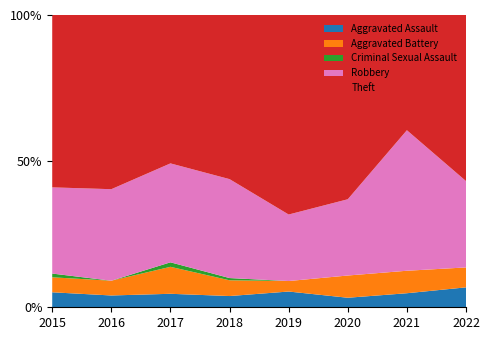

What is the lowest value of the Aggravated Assault series?

3.3